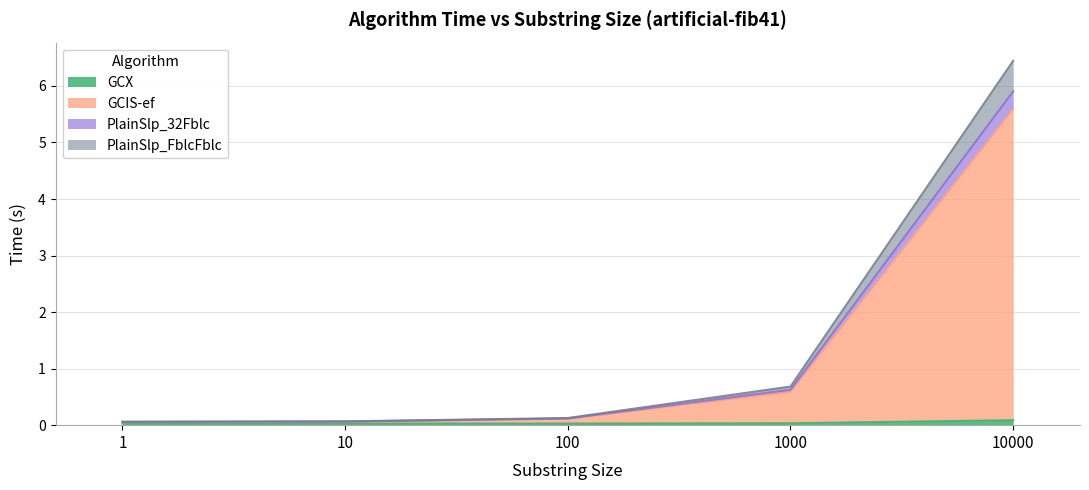

Which series changed the most between 1 and 100?

PlainSlp_32Fblc